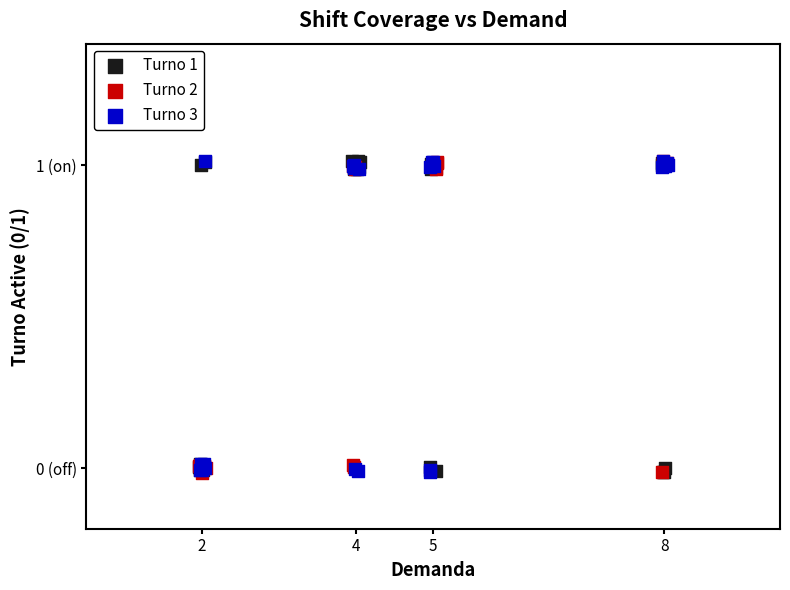

What are all the series names shown in the legend?

Turno 1, Turno 2, Turno 3